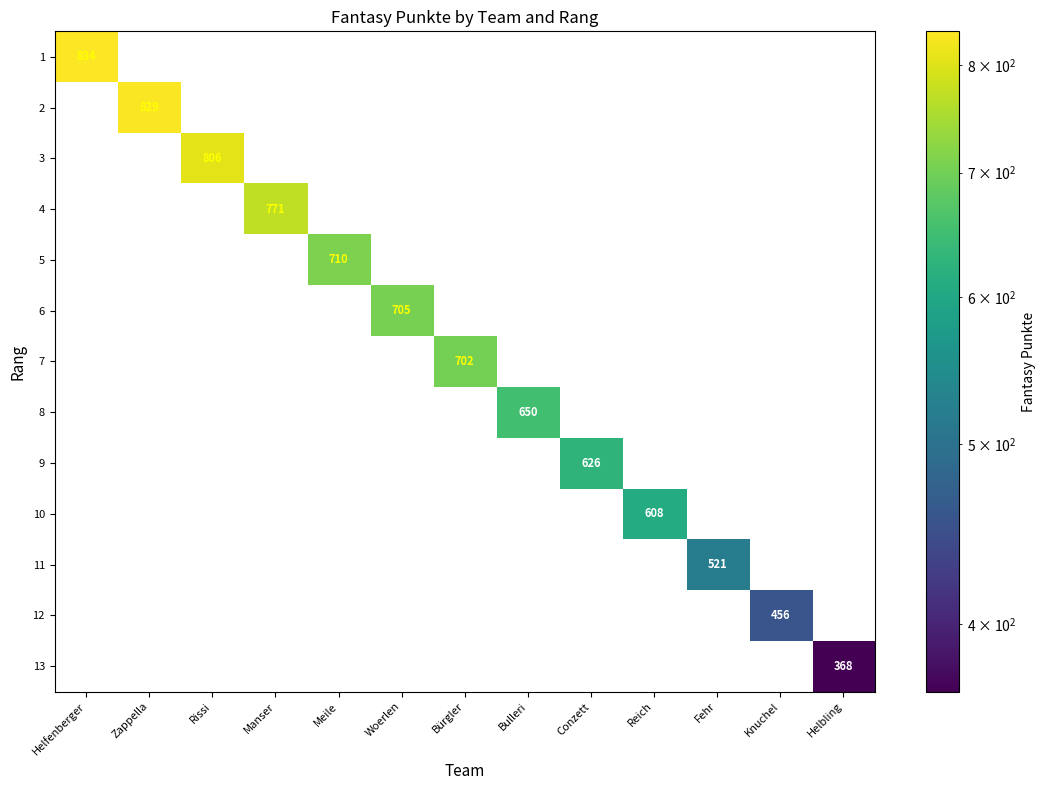

Is it true that 9 equals -203 at Reich?

False